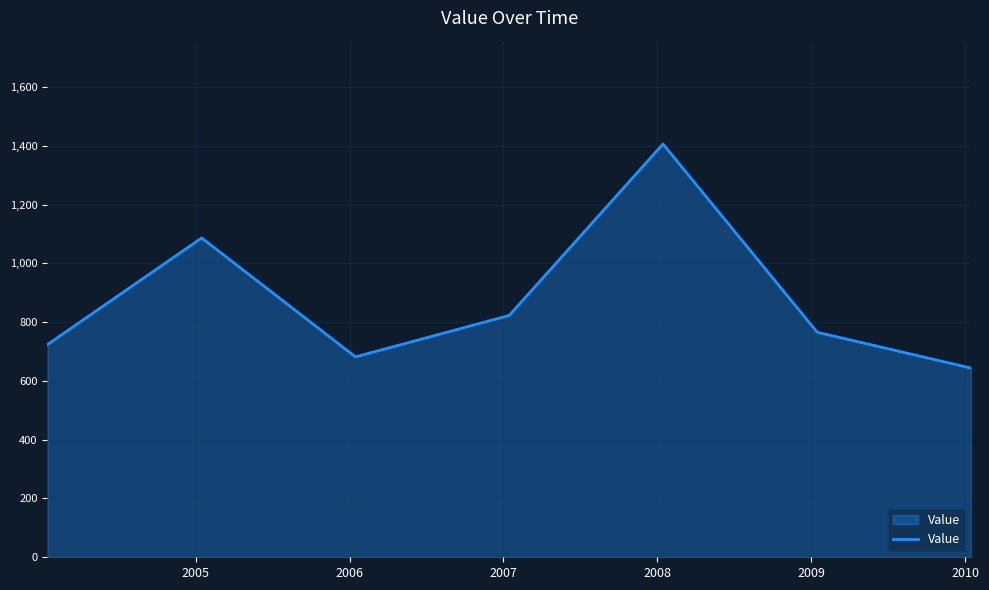

True or false: there are more than 1 points higher than both neighbors.

True